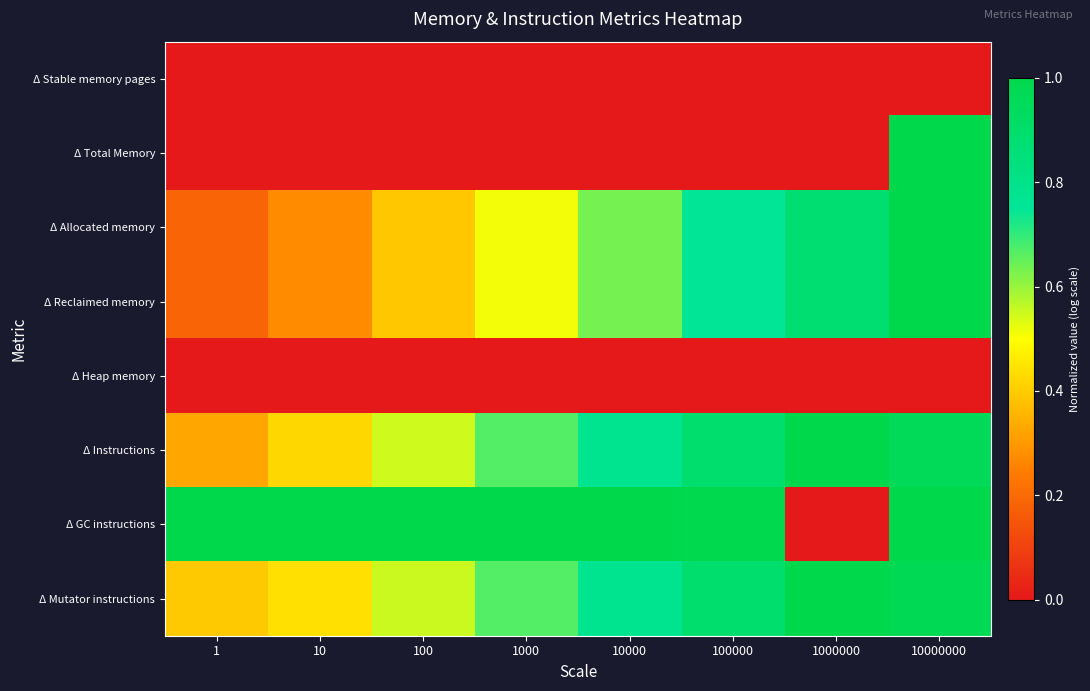

What is the maximum value shown in the chart?

1.0